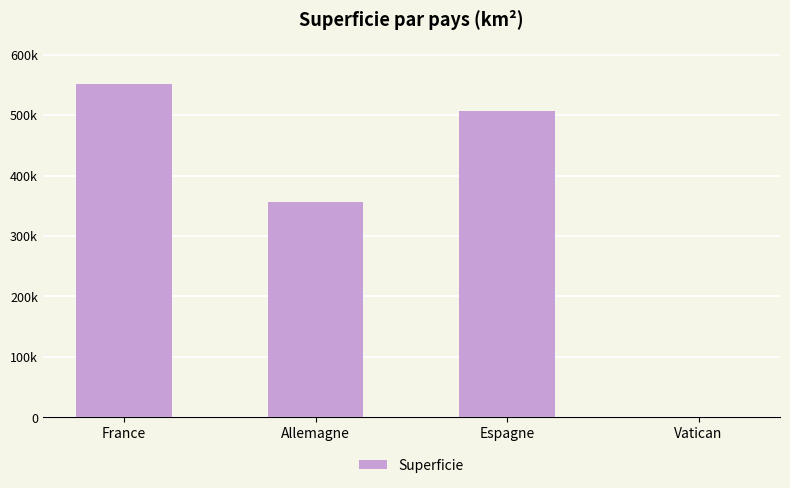

What is the average value?

353677